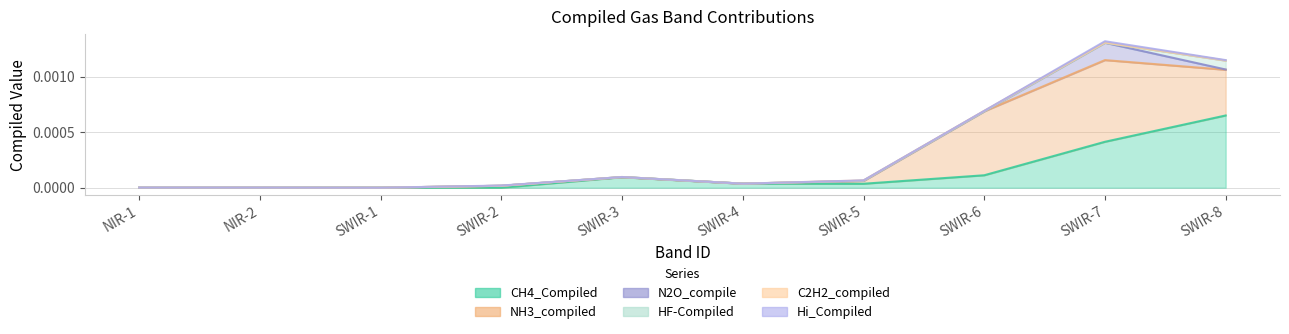

Rank the categories by CH4_Compiled value from lowest to highest.

NIR-1, NIR-2, SWIR-1, SWIR-2, SWIR-5, SWIR-4, SWIR-3, SWIR-6, SWIR-7, SWIR-8